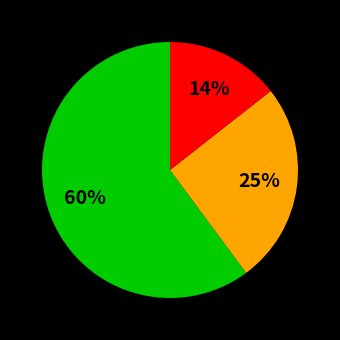

To the nearest percent, what is the average slice percentage?

33%